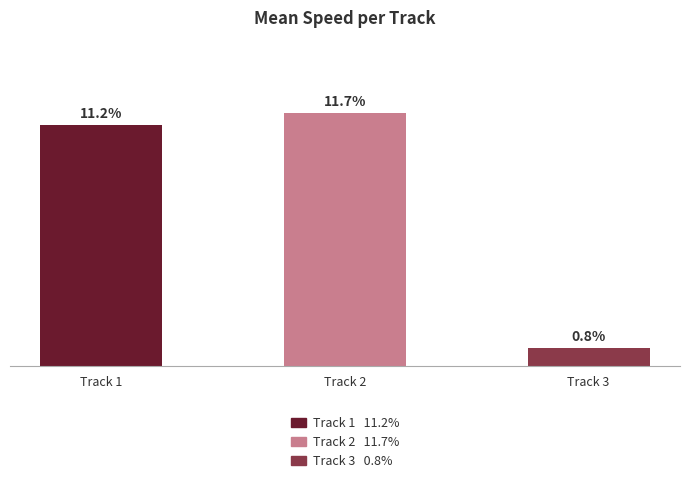

What is the average value?

0.1